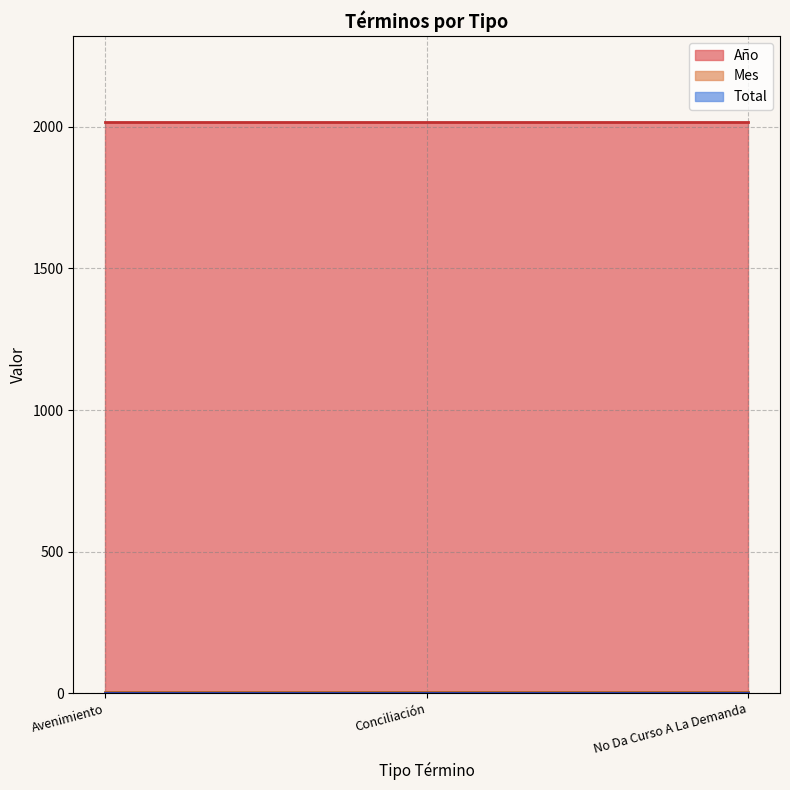

Is the value of Total at No Da Curso A La Demanda greater than the value of Año at Conciliación?

No